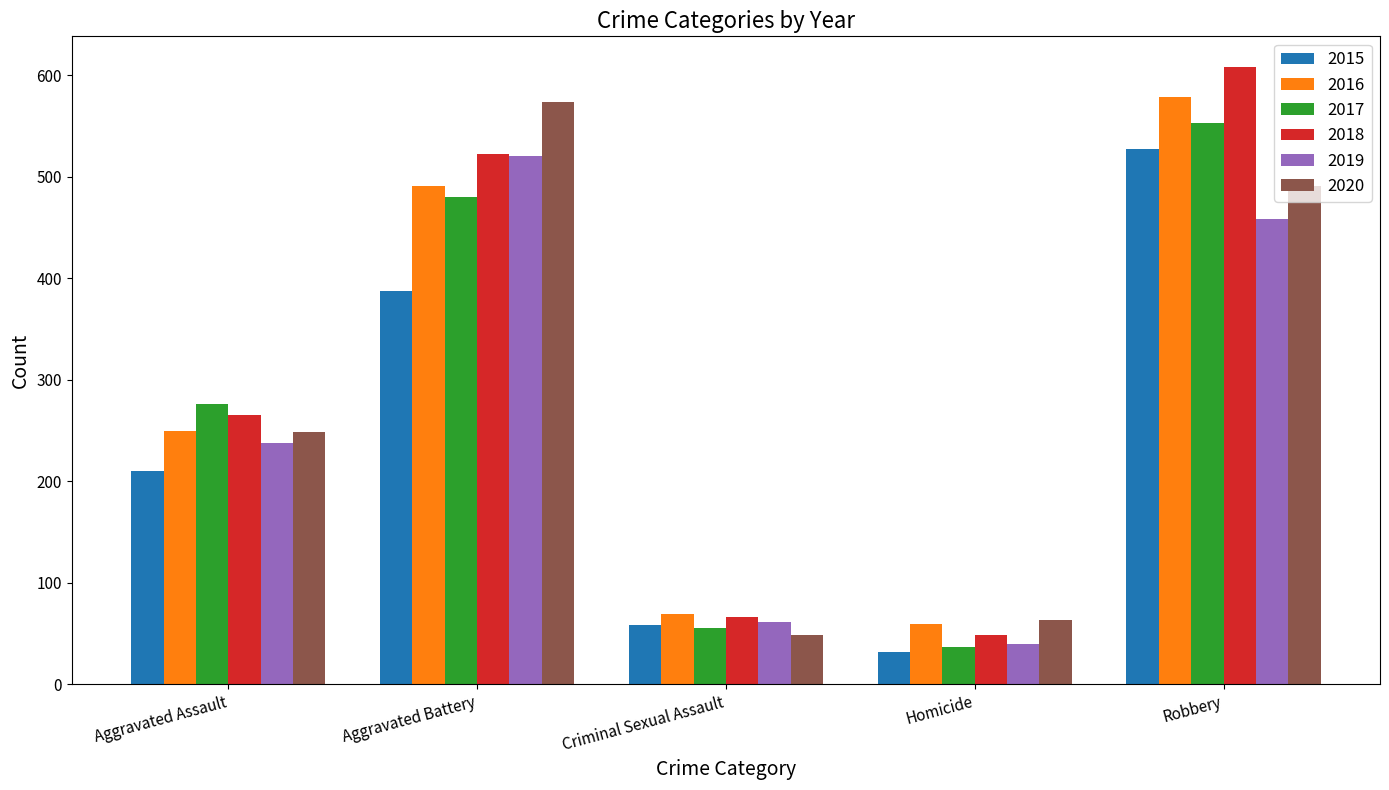

How many groups of bars are there?

5